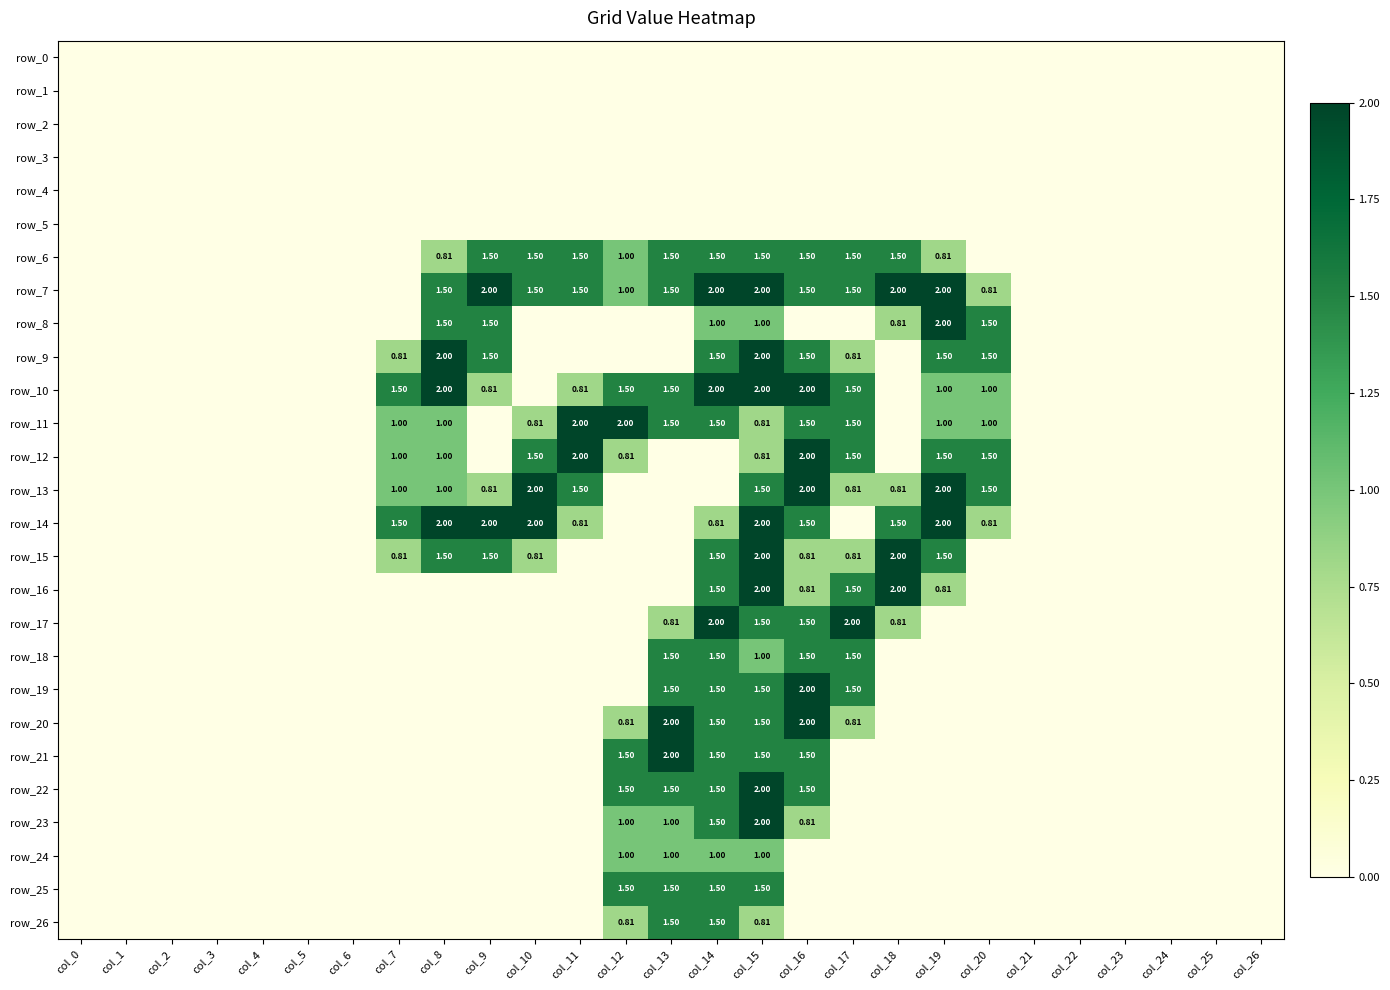

What is the approximate value of row_18 at col_13?

1.5